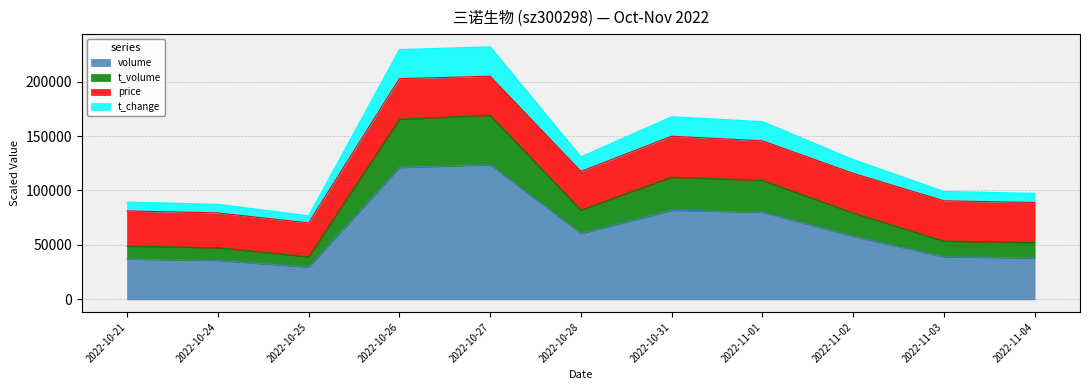

At which category is the sum across all series the highest?

2022-10-27